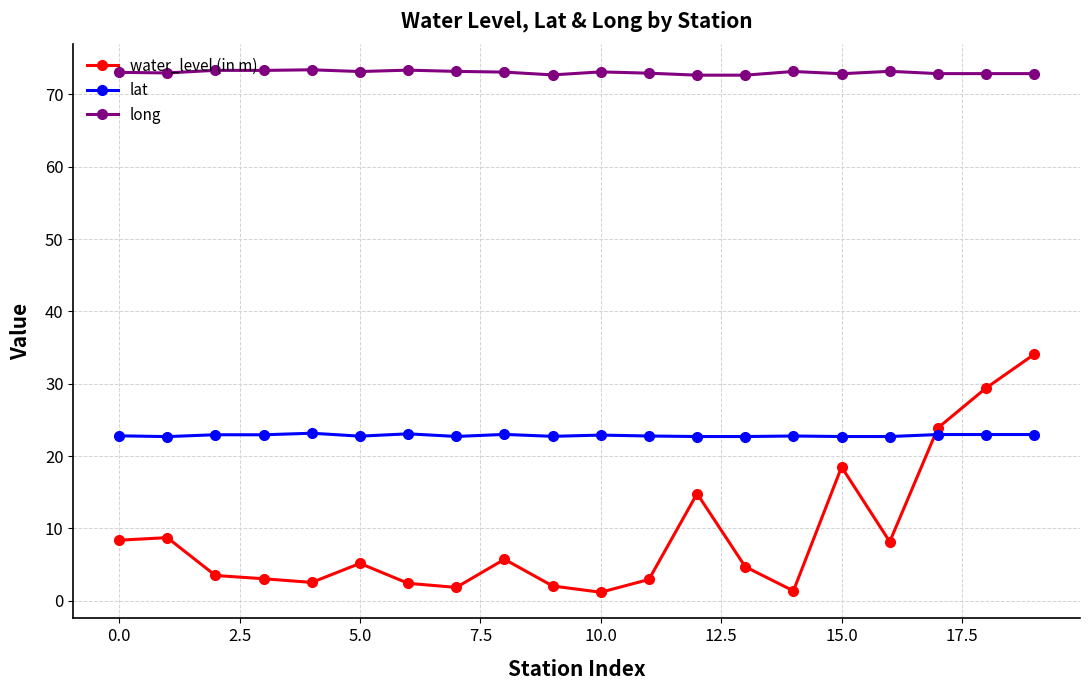

What is the maximum value for long?

73.4